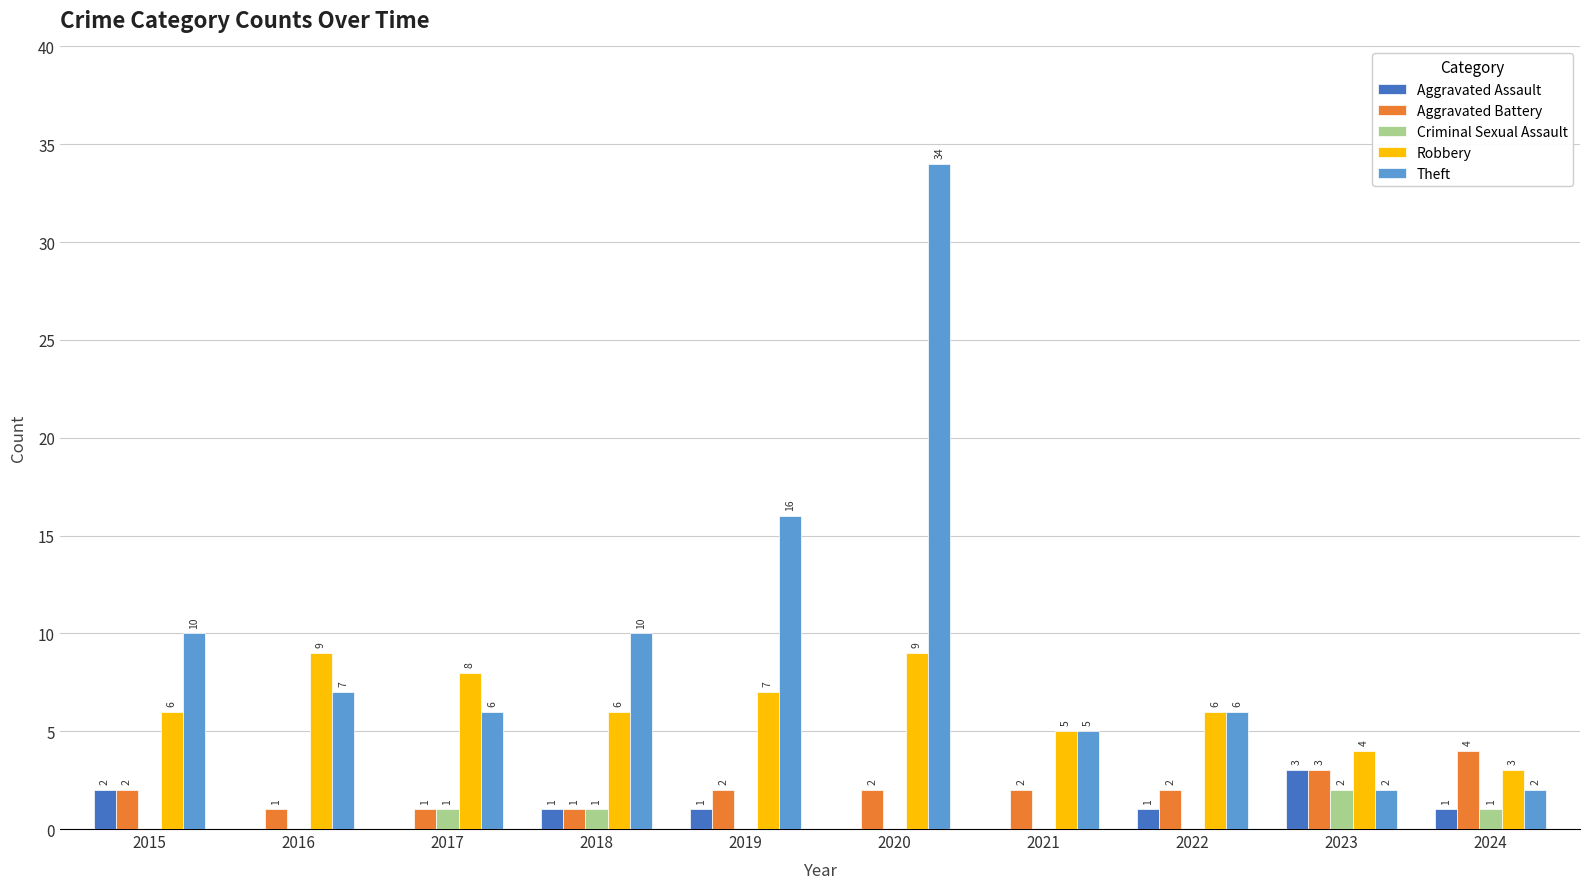

What is the sum of all Aggravated Assault values?

9